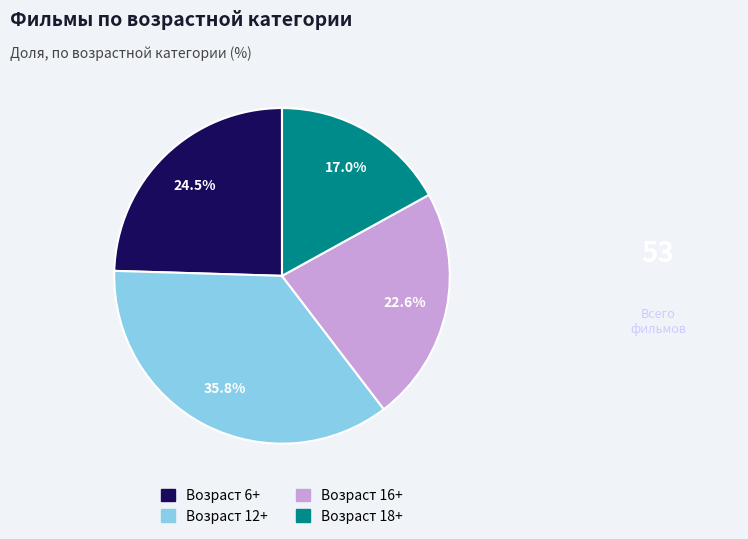

Is there a majority slice in this chart?

No